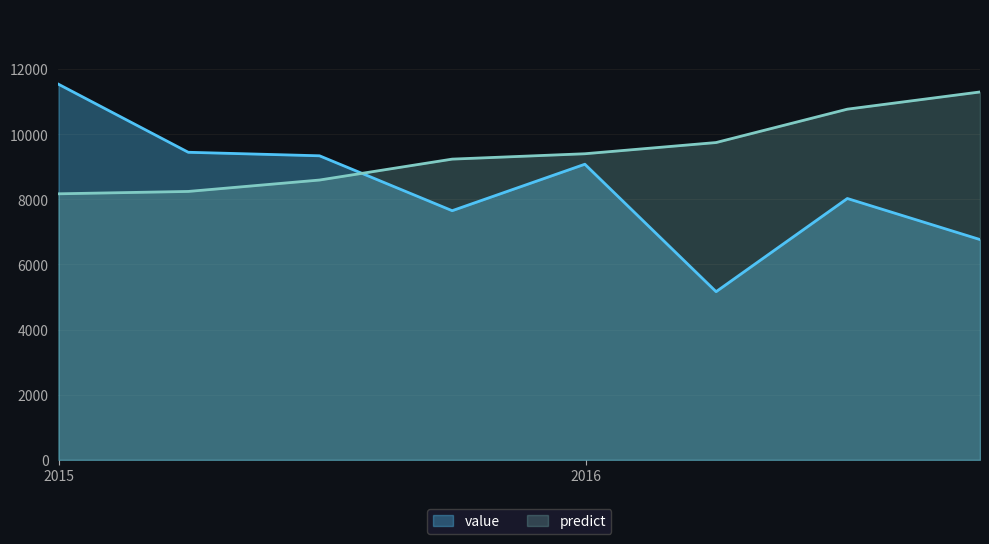

What position from the left is 2016-03-31 12:00:00?

6